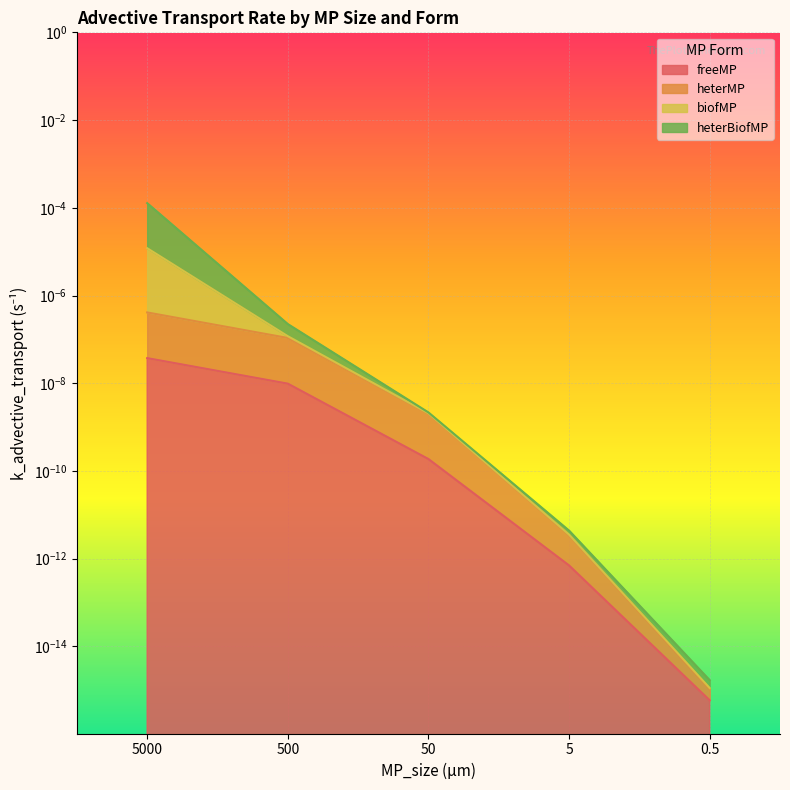

Does the chart display data point markers on the line(s)?

No